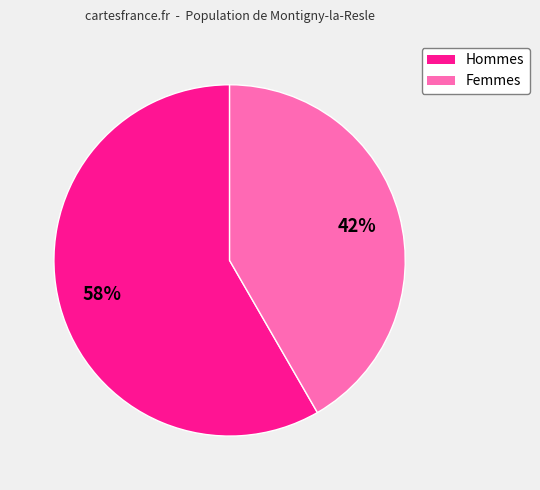

To the nearest percent, what is the average slice percentage?

50%